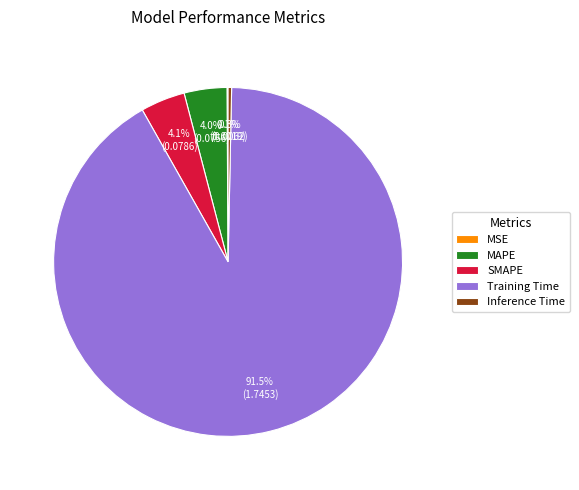

Does Training Time account for over 50% of the chart?

Yes